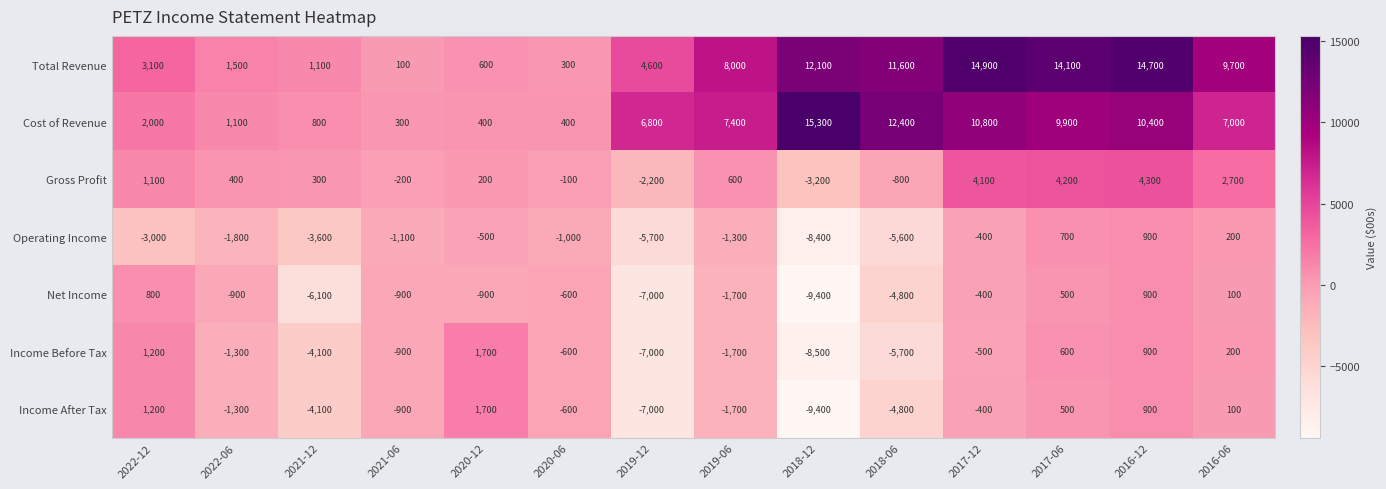

True or false: Cost of Revenue has a value of 6718 at 2018-12.

False